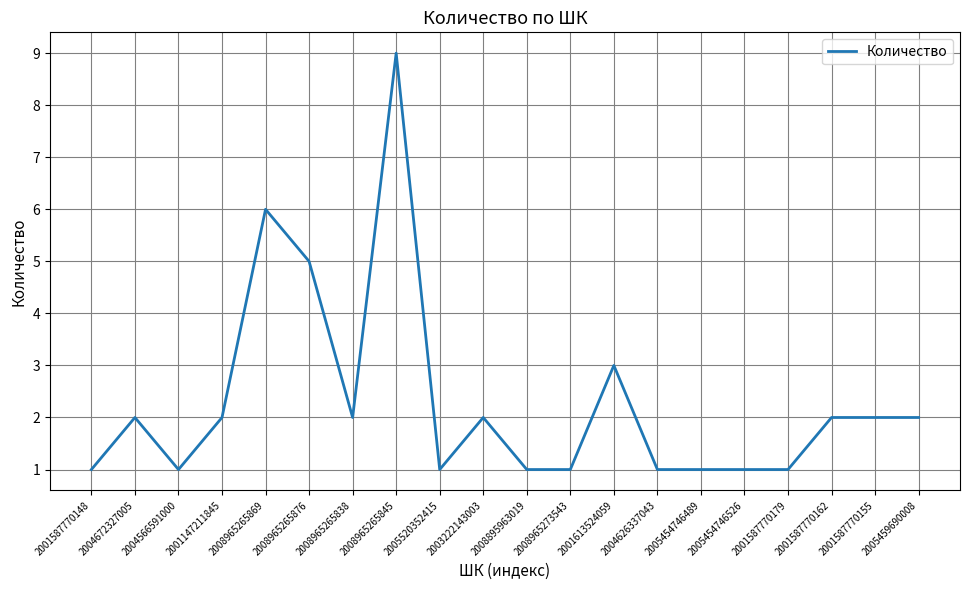

Reading left to right, extract all data points from this chart.

2001587770148=1	2004672327005=2	2004566591000=1	2001147211845=2	2008965265869=6	2008965265876=5	2008965265838=2	2008965265845=9	2005520352415=1	2003222143003=2	2008895963019=1	2008965273543=1	2001613524059=3	2004626337043=1	2005454746489=1	2005454746526=1	2001587770179=1	2001587770162=2	2001587770155=2	2005459690008=2